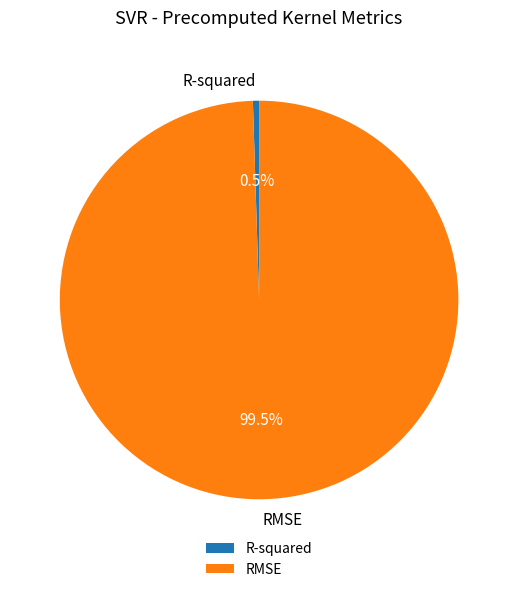

How many segments does this pie chart have?

2